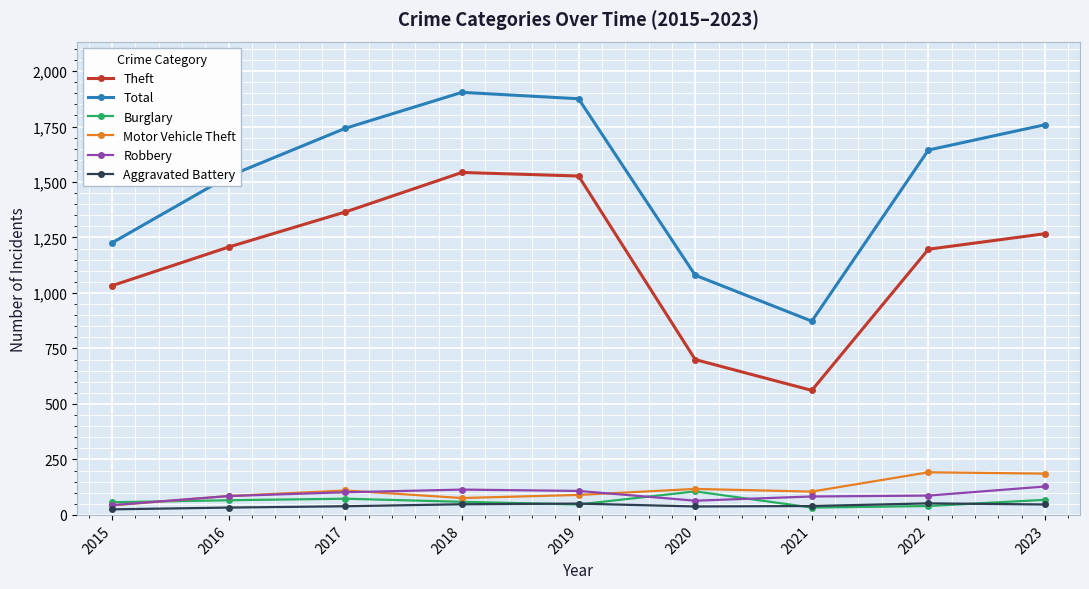

What is the difference between the maximum and second lowest values in the Total series?

824